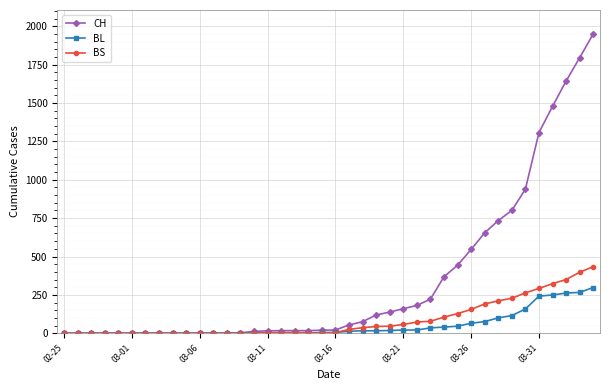

Which series has the largest total across all categories?

CH